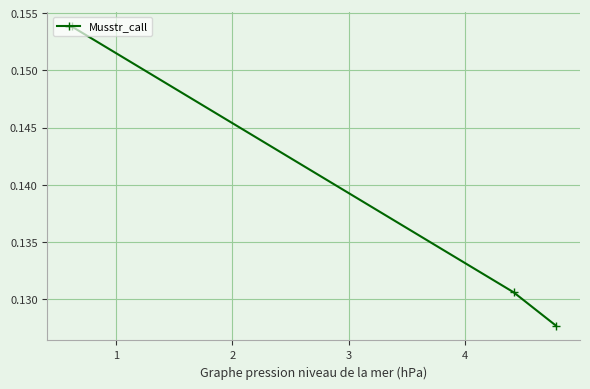

How many values are between 0 and 1?

3